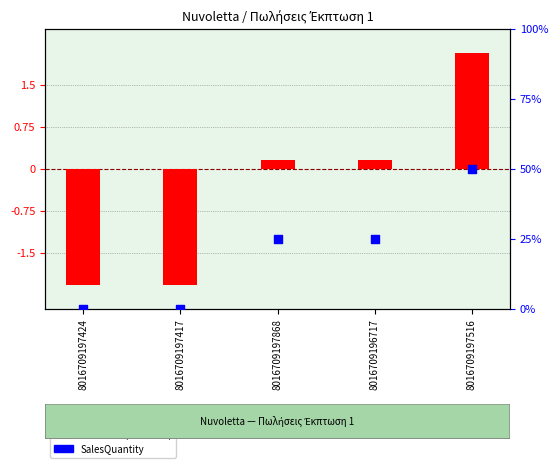

What are all the series names shown in the legend?

Turnover (centered), SalesQuantity